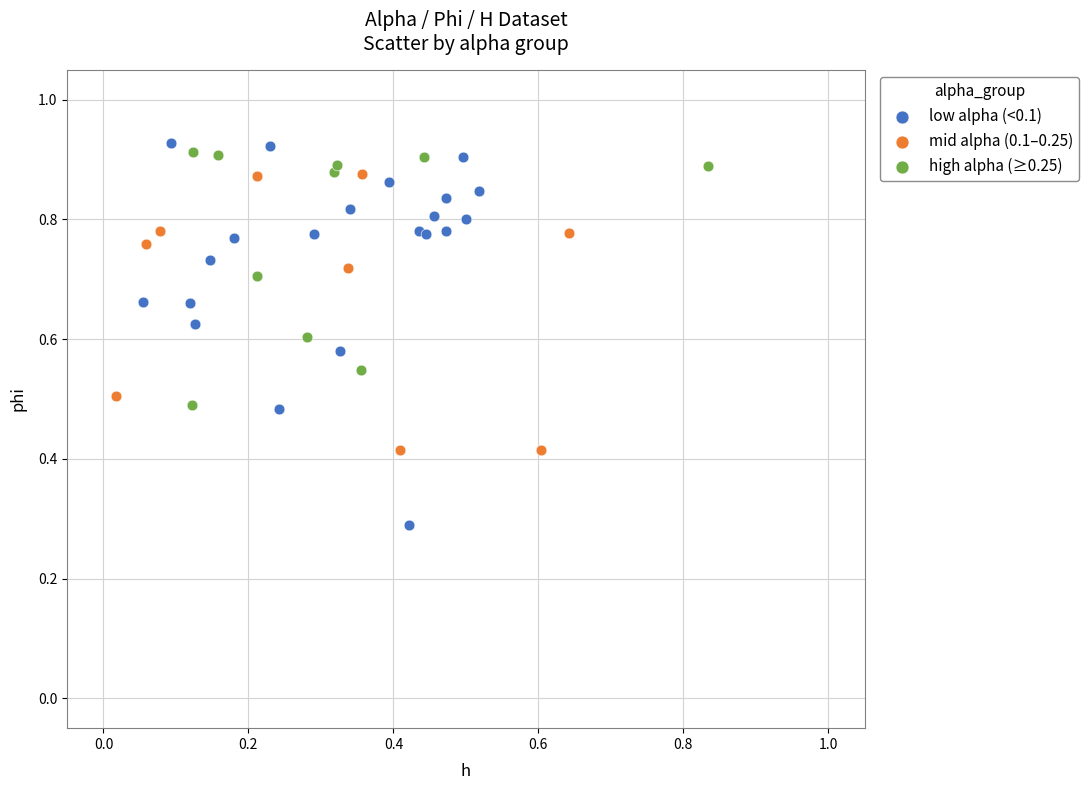

Which series has the widest spread of Y values?

low alpha (<0.1)